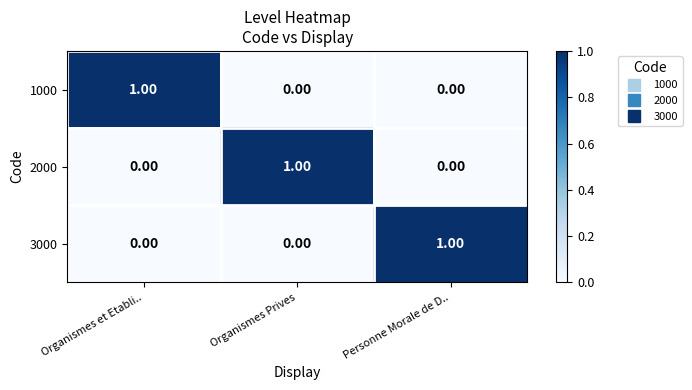

What is the total value across all series at Personne Morale de D..?

1